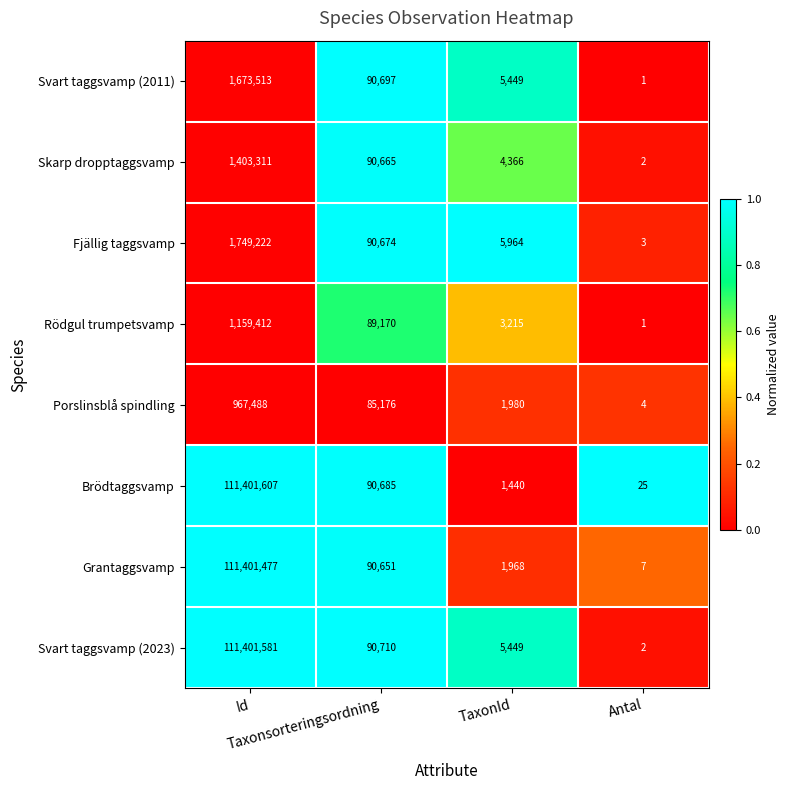

What is the difference between the maximum and second lowest values in the Svart taggsvamp (2023) series?

111396132